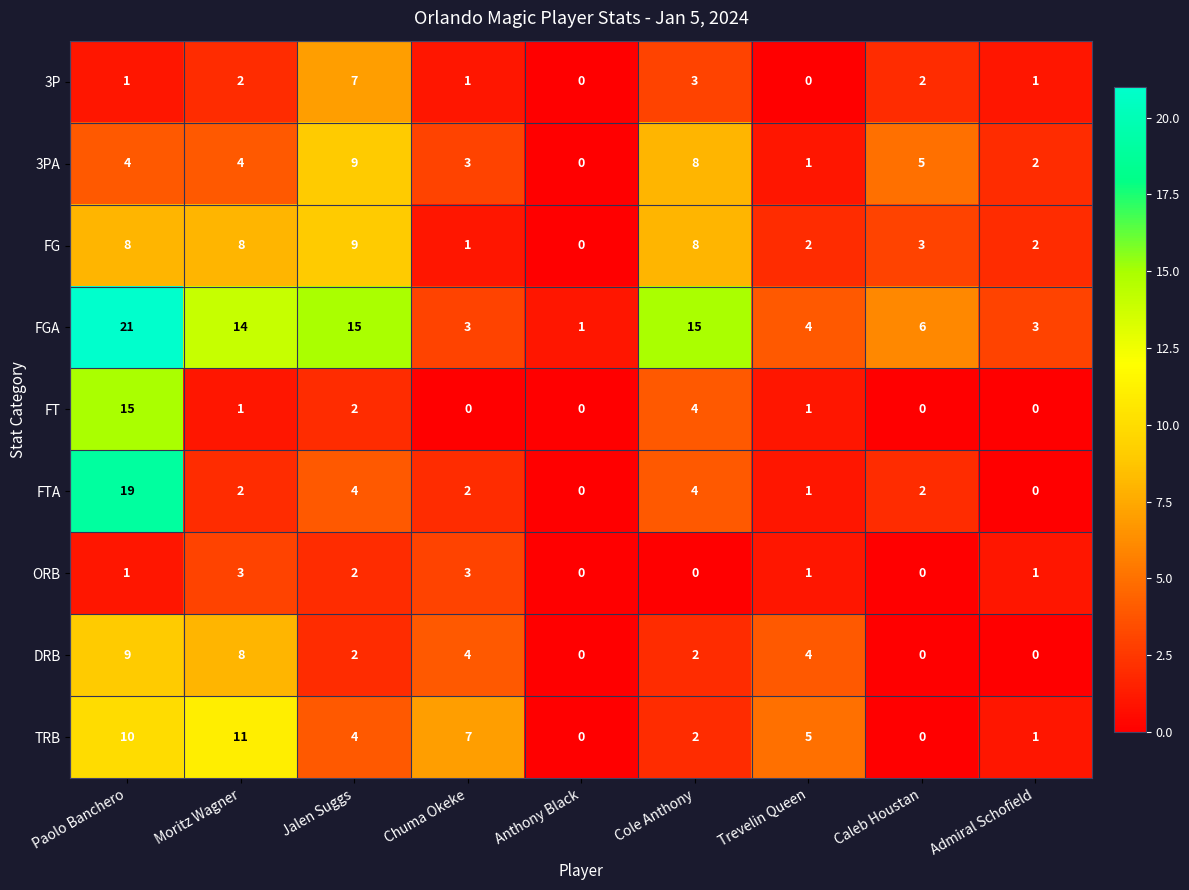

At which category is the sum across all series the highest?

Paolo Banchero